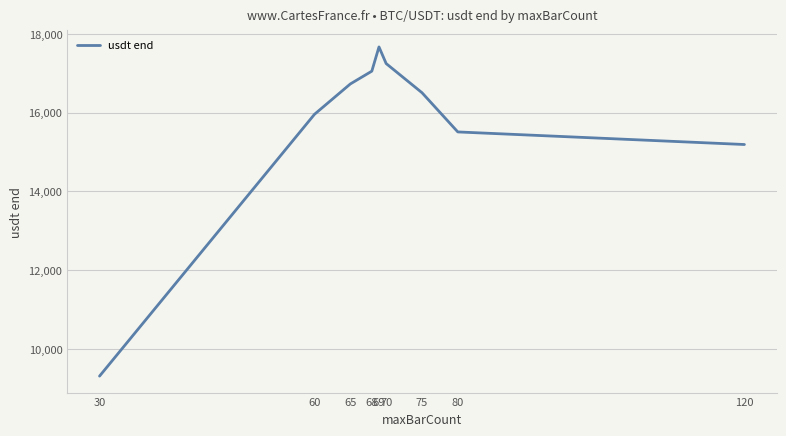

What is the greatest value displayed?

17671.4